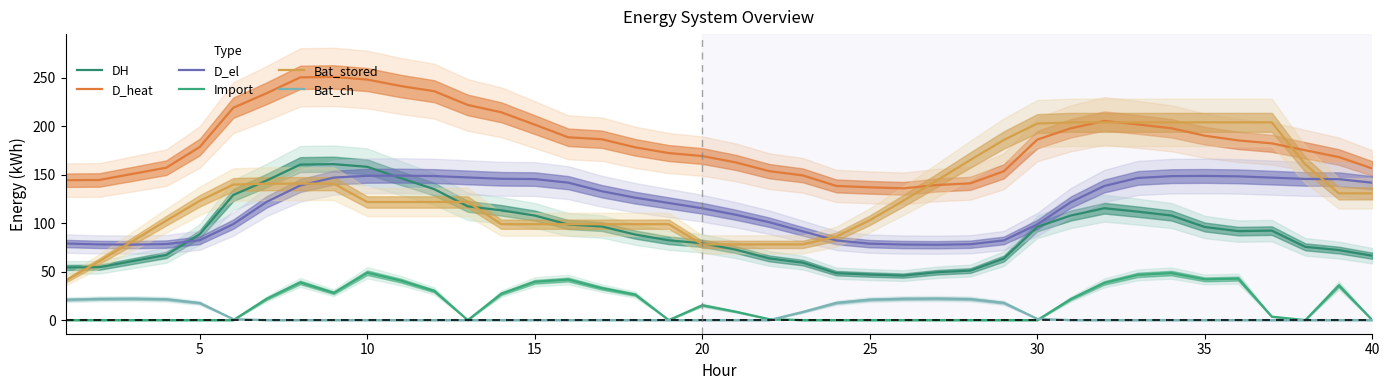

Which series has the widest spread of values?

Bat_stored